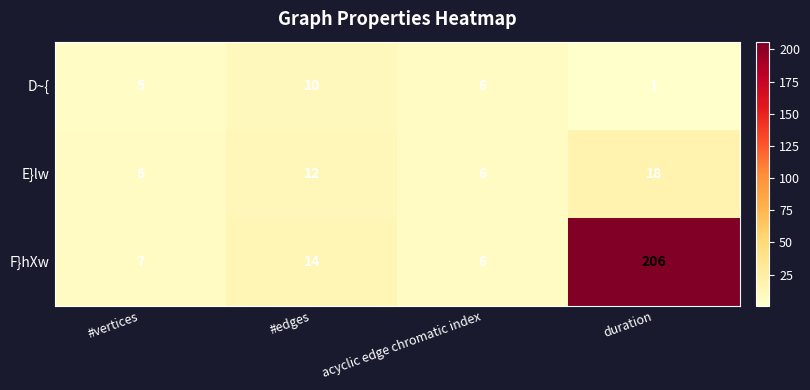

How many distinct data groups are displayed?

3